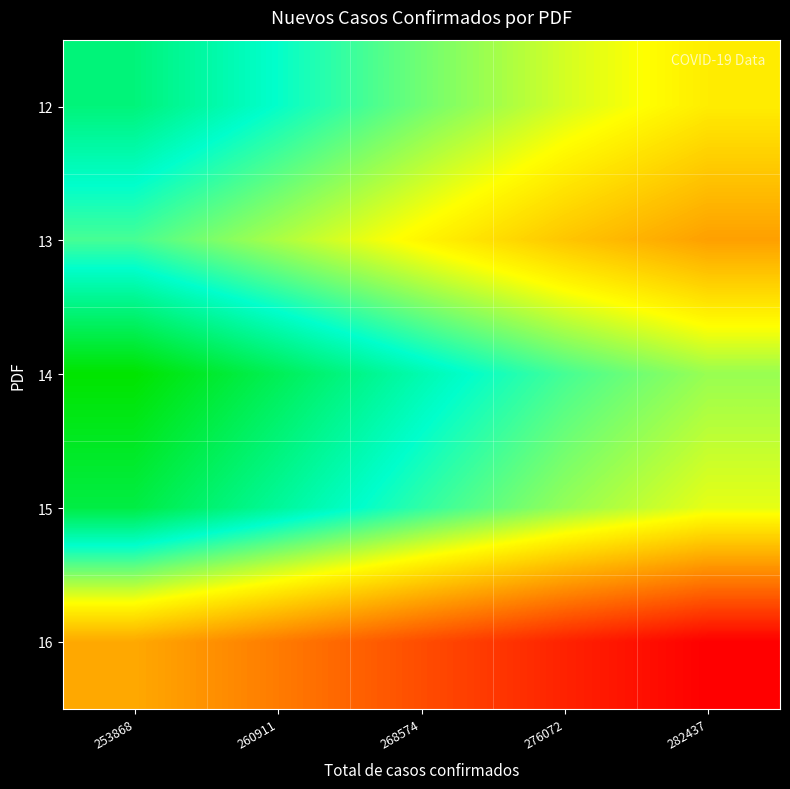

How many distinct data groups are displayed?

5